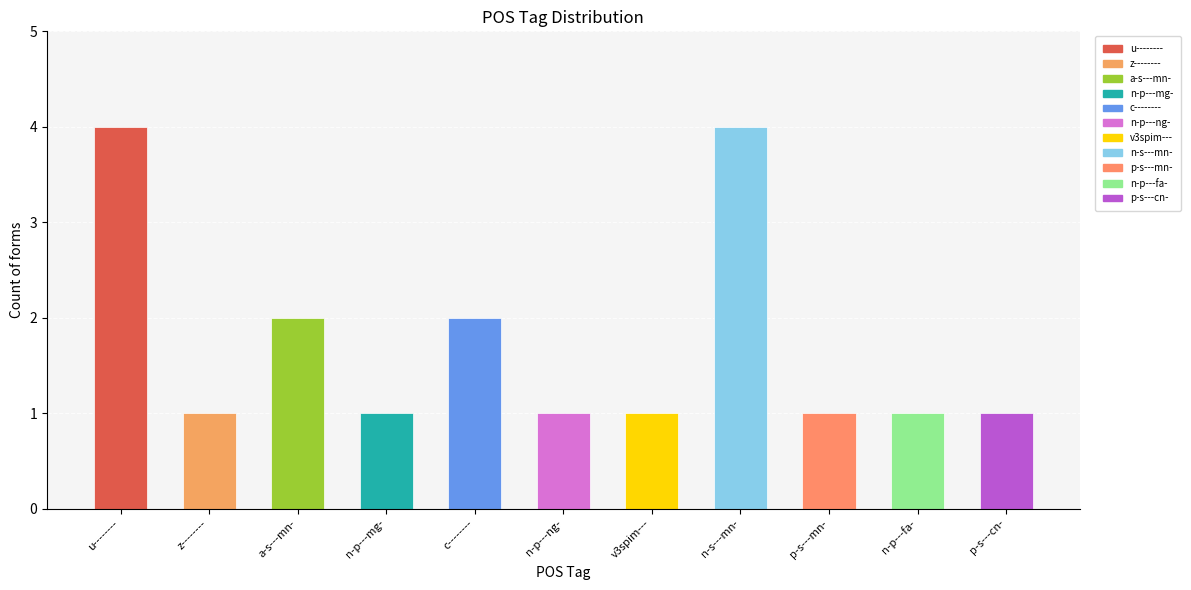

What value does the data have at n-p---ng-?

1